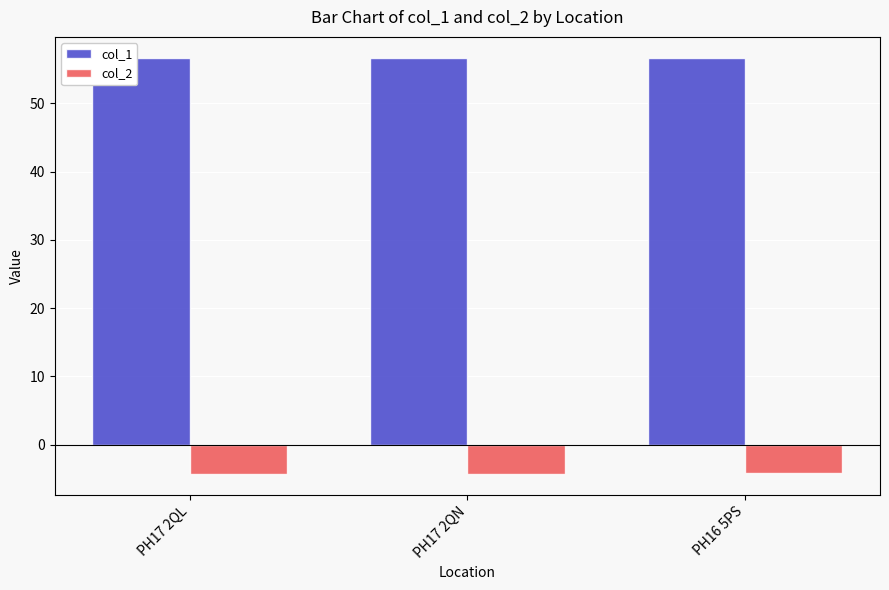

What are all the series names shown in the legend?

col_1, col_2